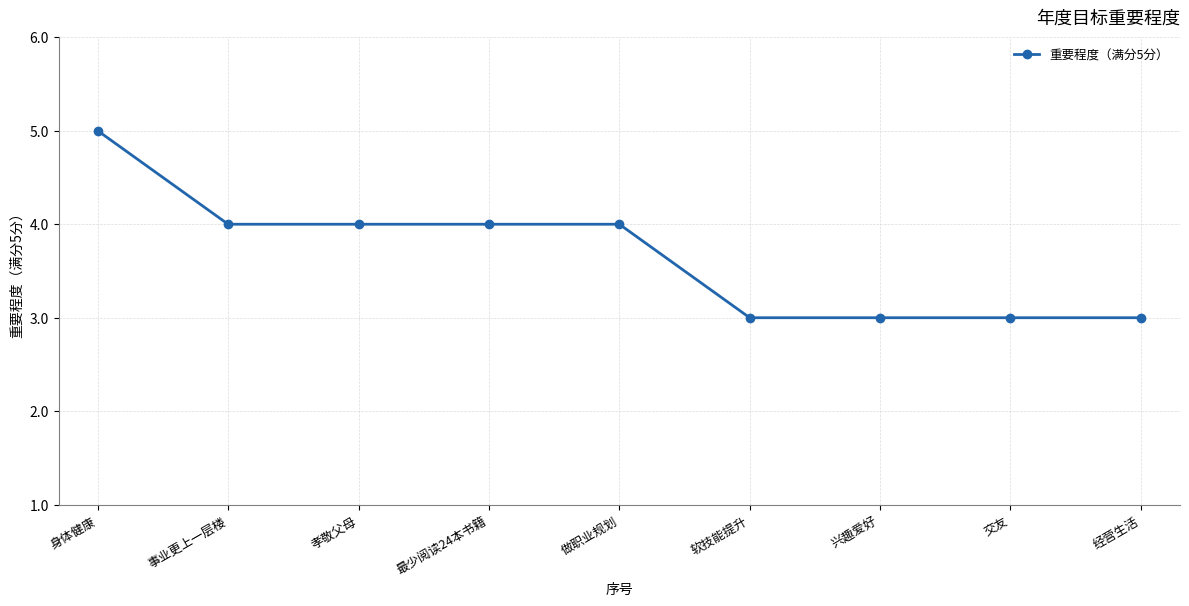

What is the label of the 4th point from the left?

最少阅读24本书籍